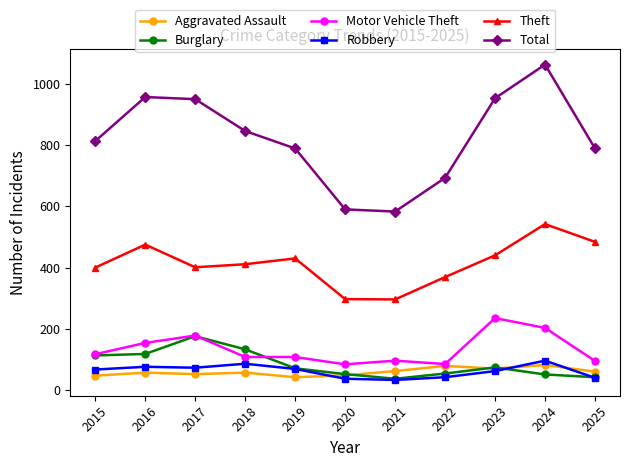

What is the spread (max minus min) of values at 2020?

553